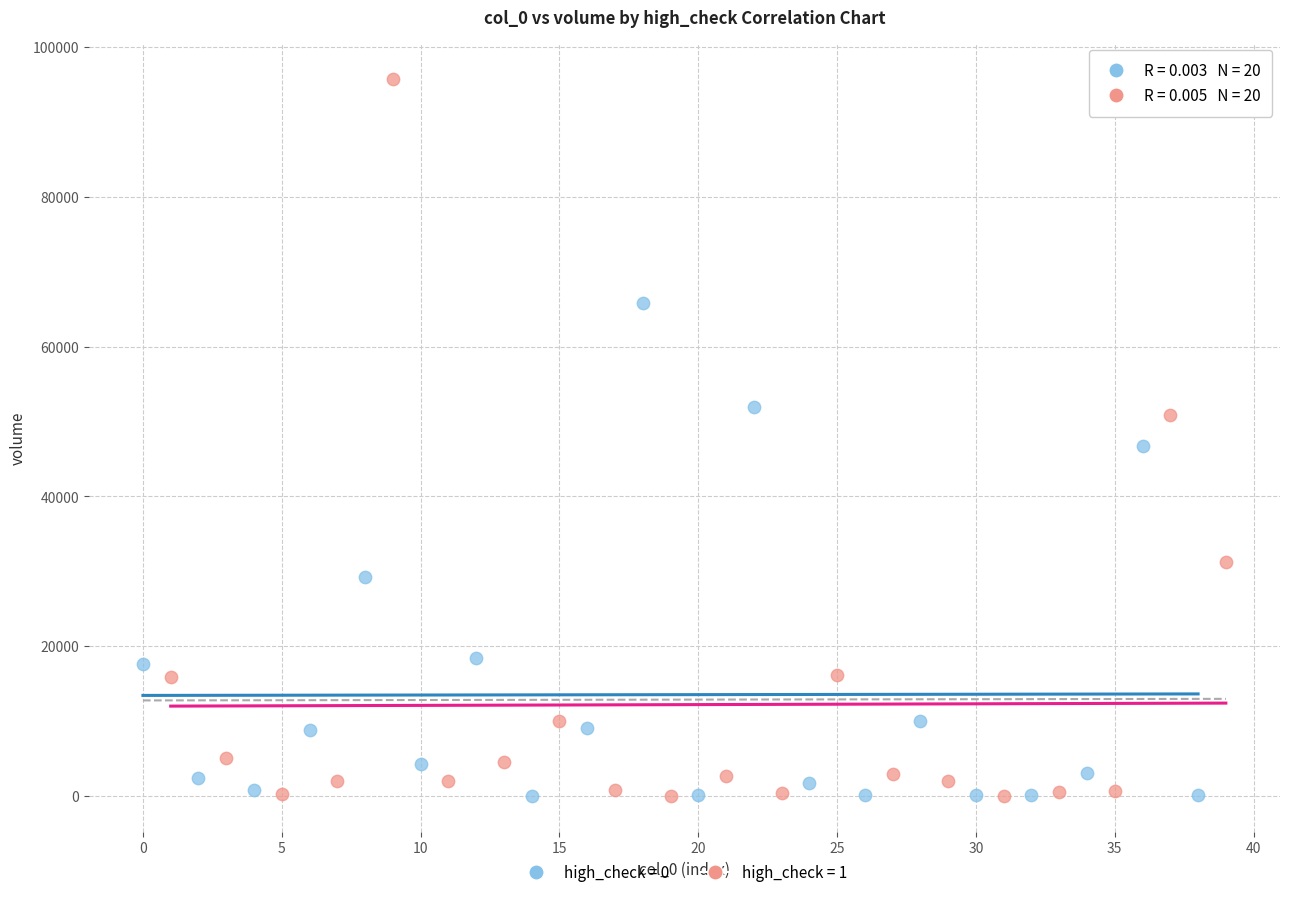

Which series contains the highest Y value?

high_check = 1